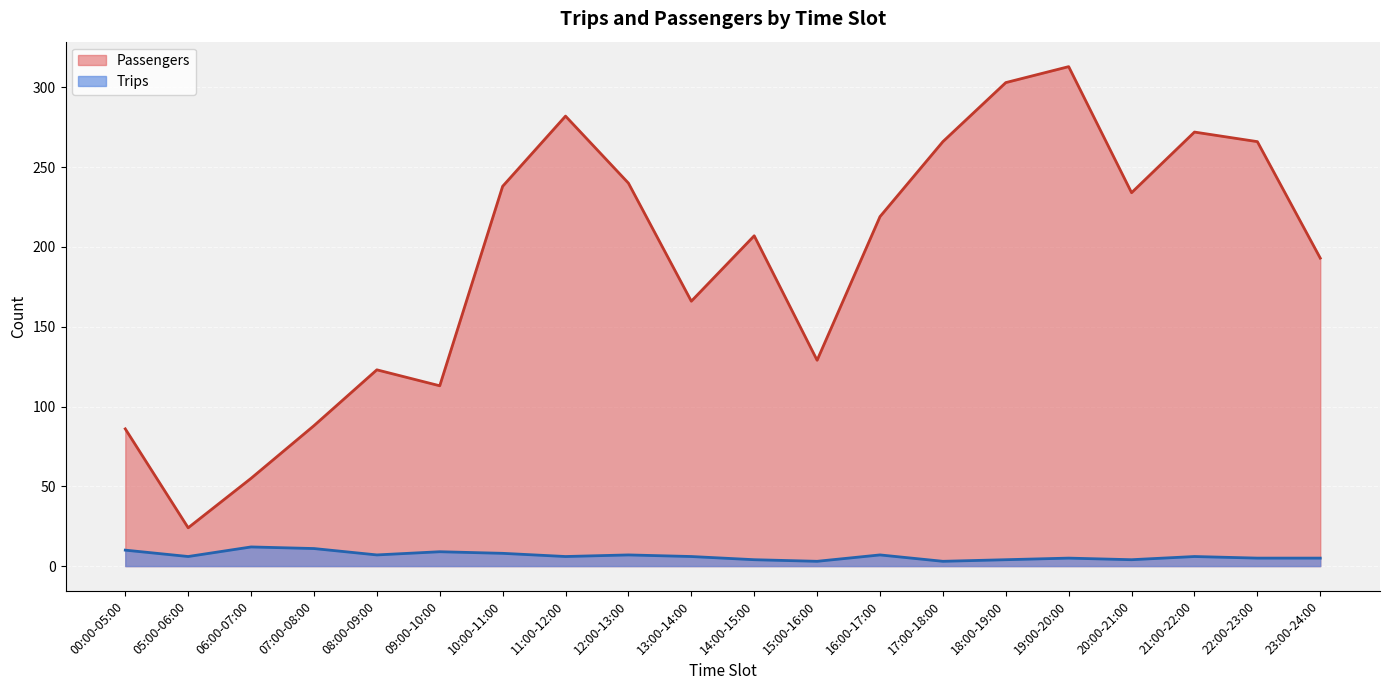

True or false: Trips and Passengers intersect in this chart.

False